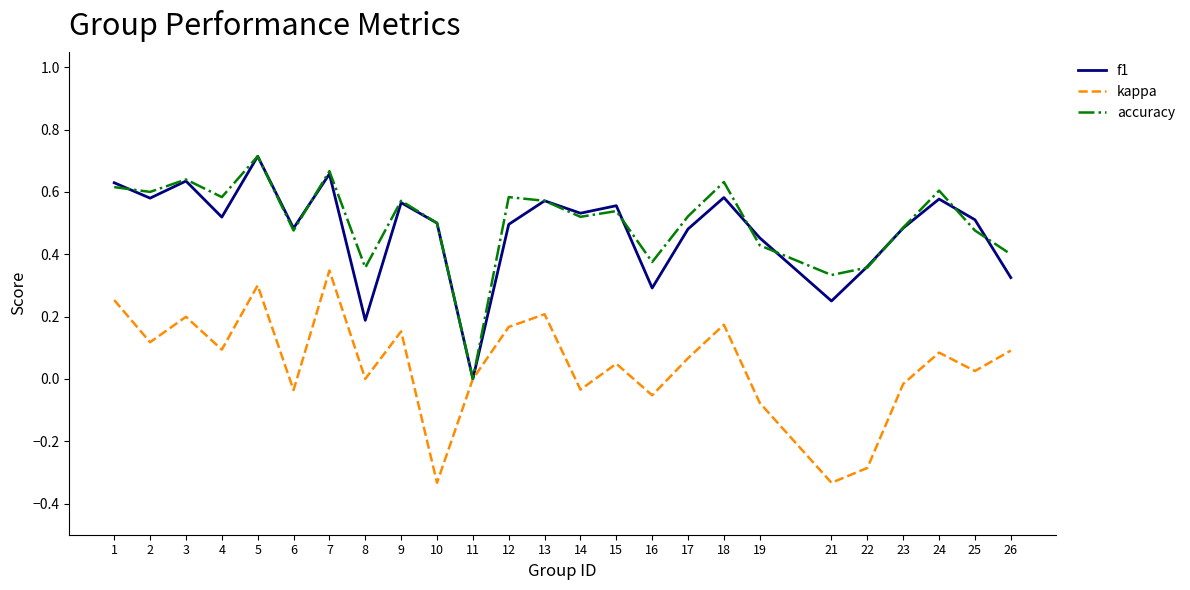

True or false: kappa has a value of -0.0 at 16.

False